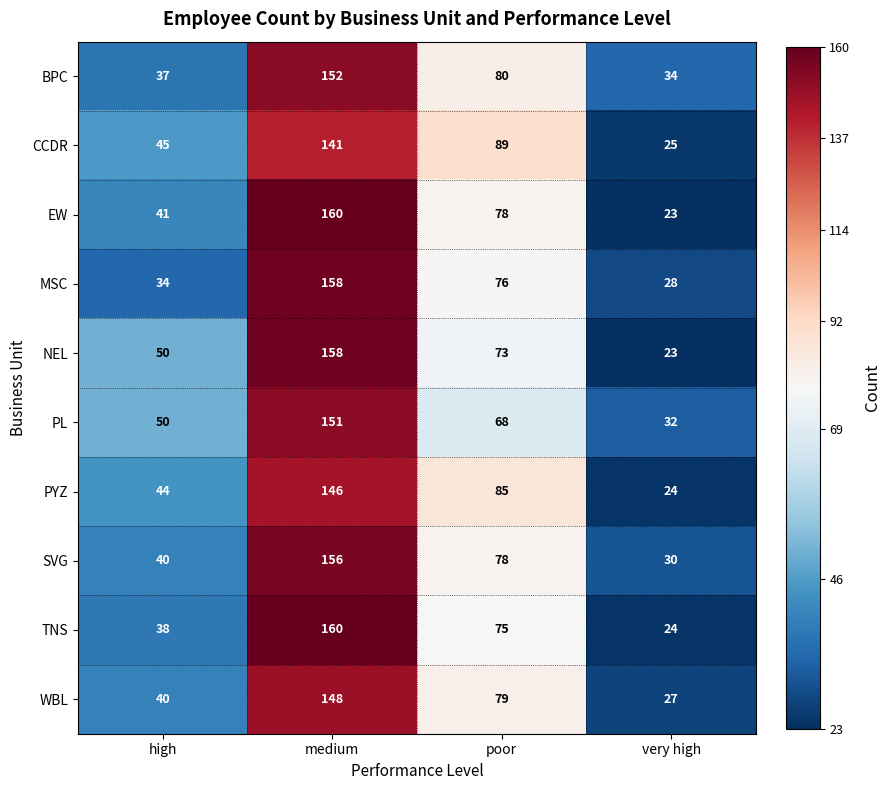

What is the spread (max minus min) of values at very high?

11